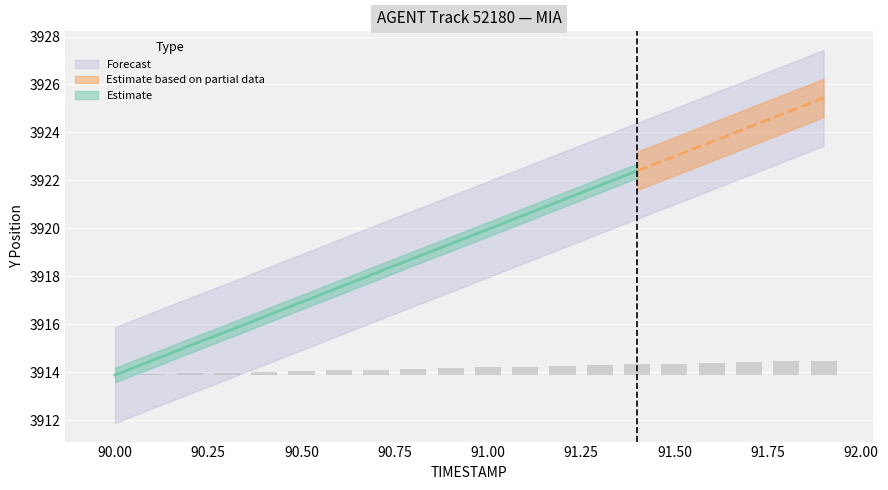

At which label is the value closest to 0?

90.0